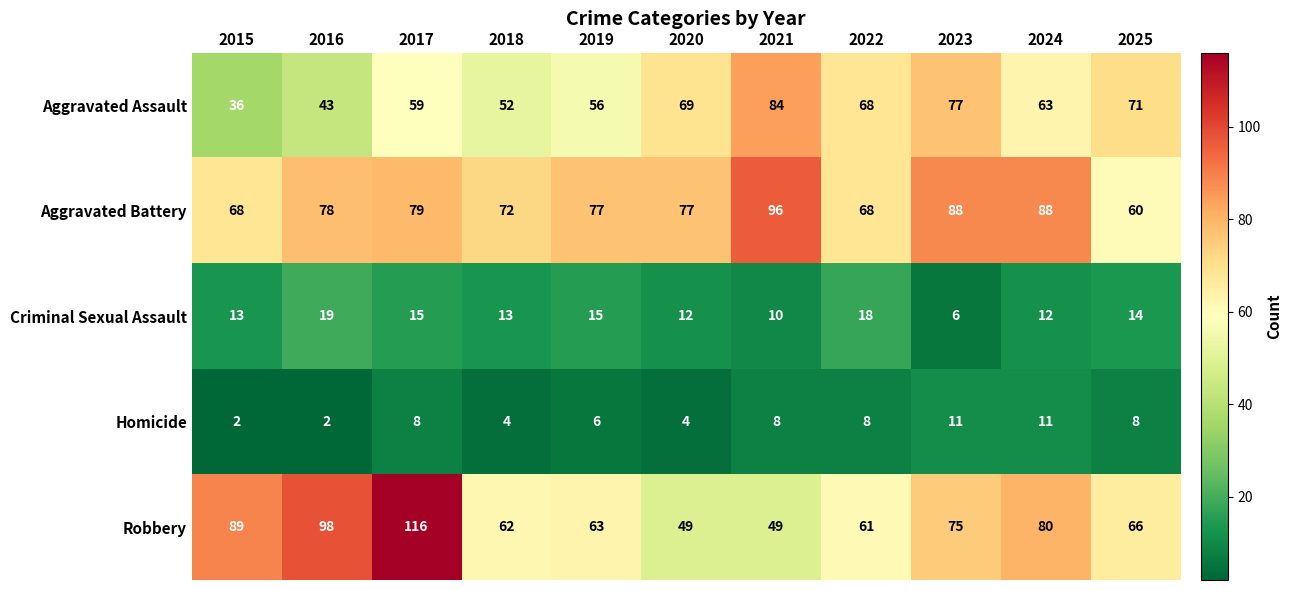

The Criminal Sexual Assault series shows 29 at 2016. True or false?

False